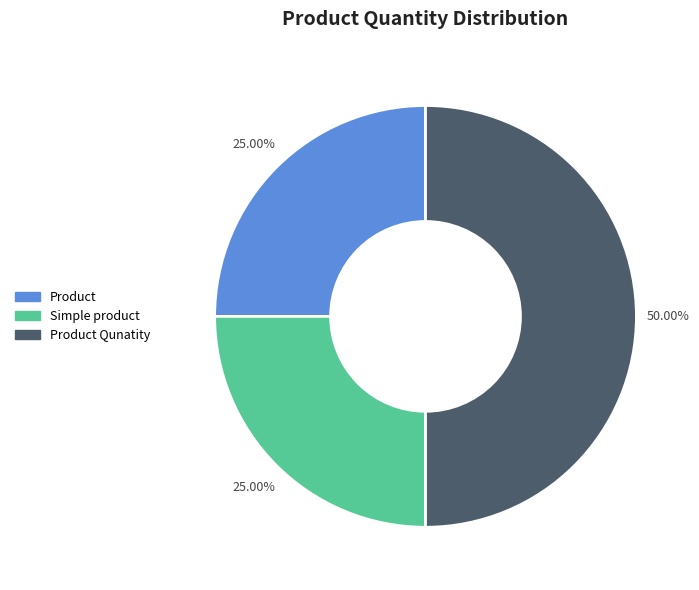

How many segments does this pie chart have?

3